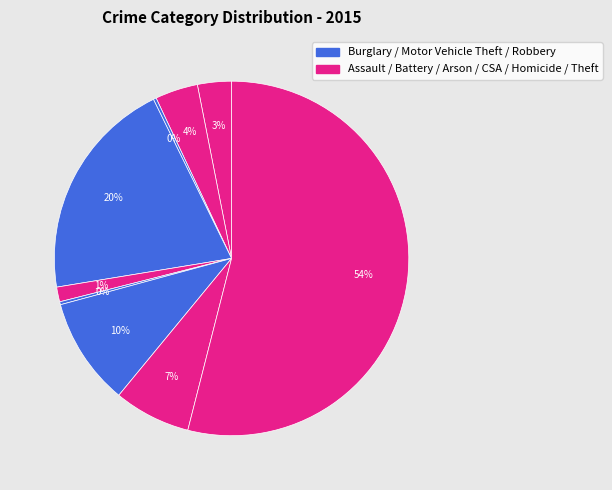

How many slices are in this pie chart?

9